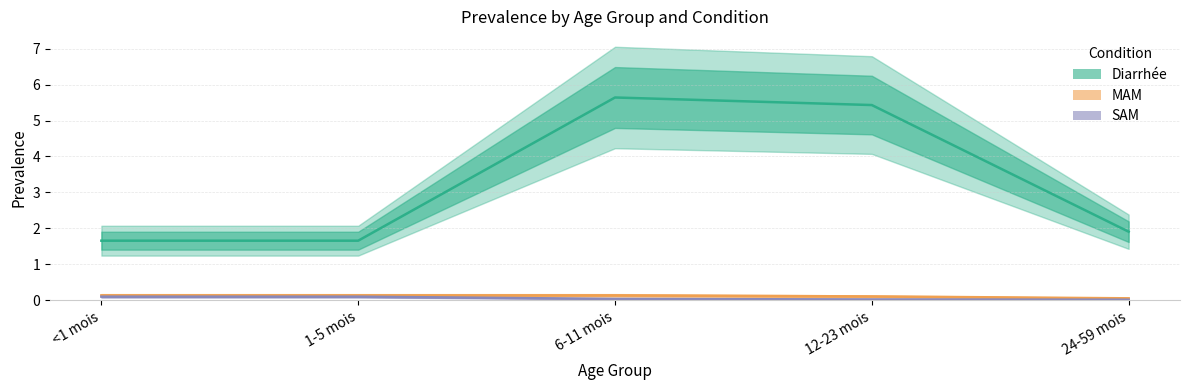

Is it true that Diarrhée equals 3.0 at 24-59 mois?

False